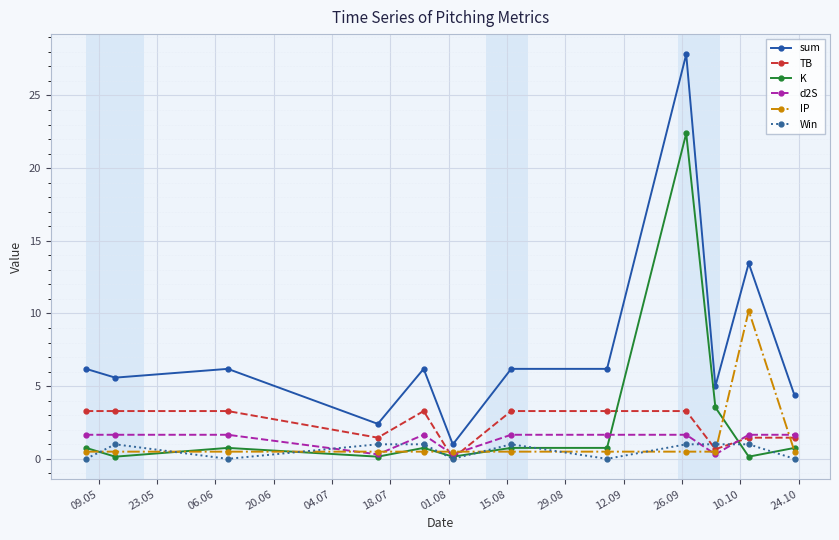

What is the lowest value of the sum series?

1.0